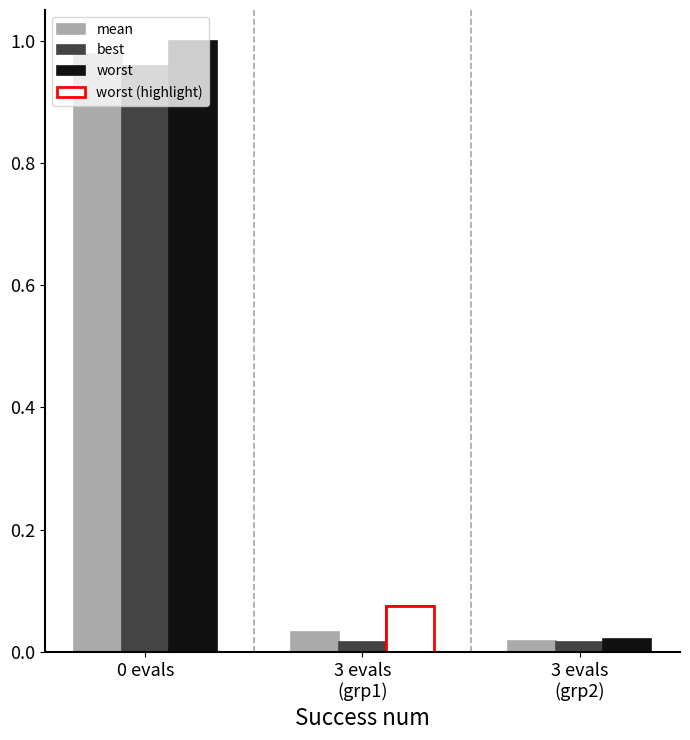

What is the average value of the mean series?

0.3